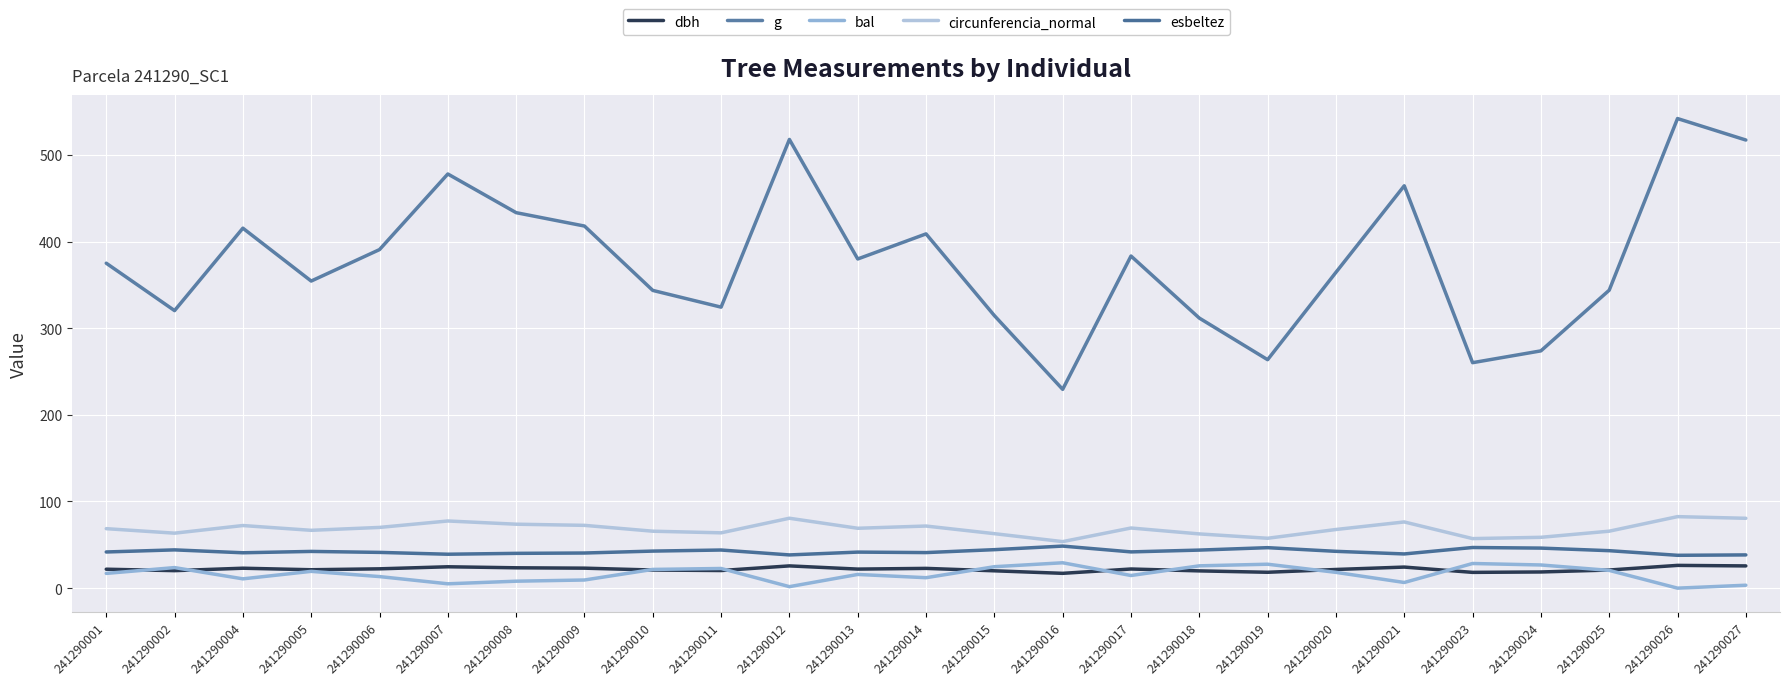

True or false: g and esbeltez intersect in this chart.

False